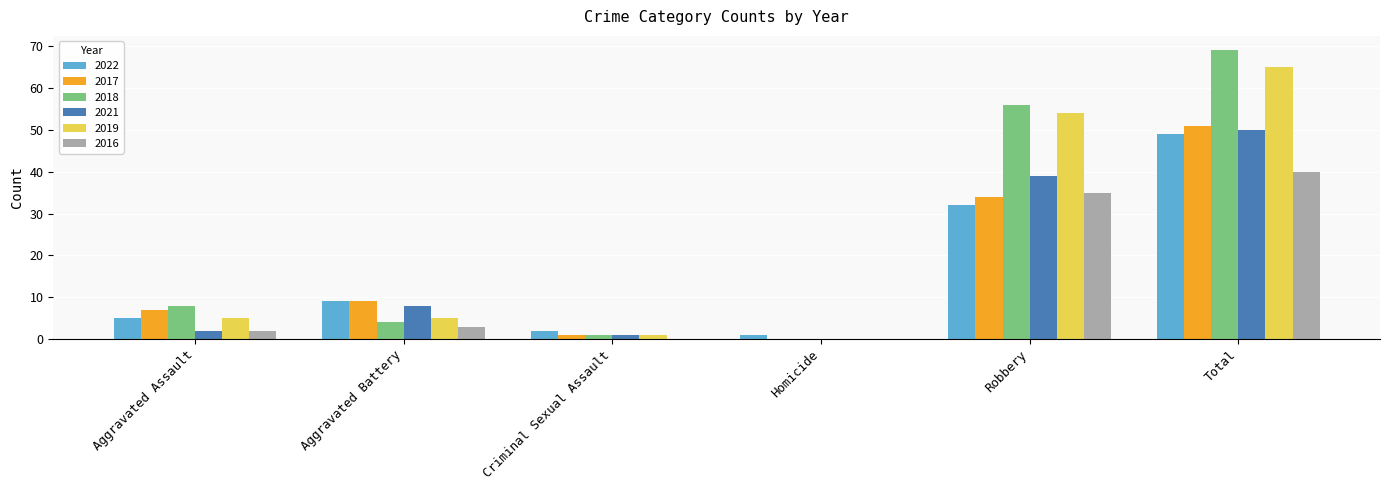

How many distinct data groups are displayed?

6